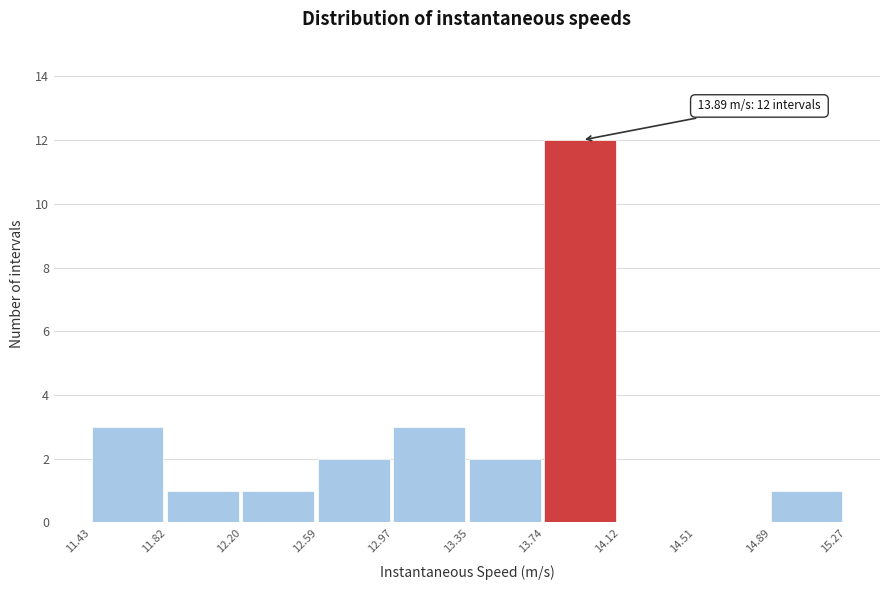

Which range on the x-axis has the tallest bar?

13.74 to 14.12